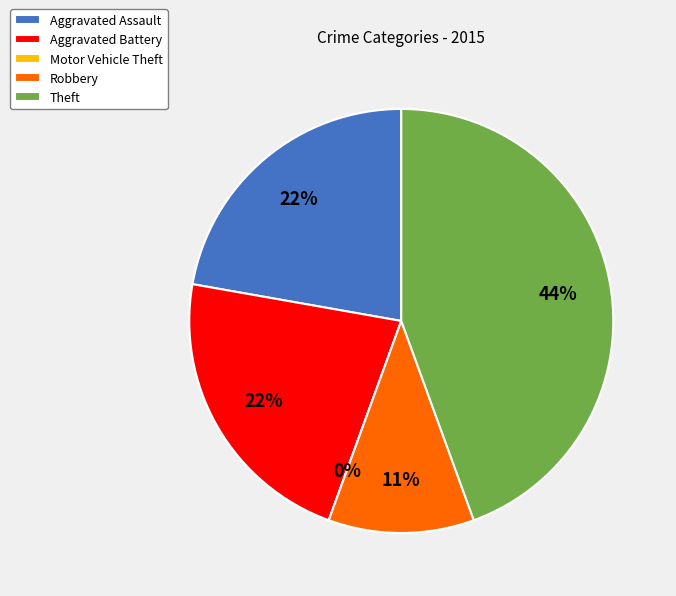

To the nearest percent, what is the combined percentage of Aggravated Battery and Theft?

67%